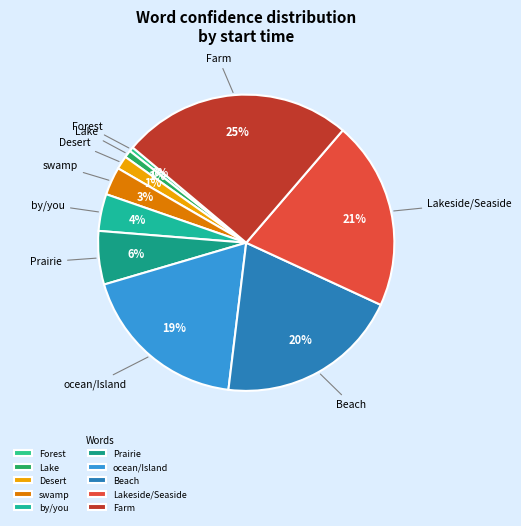

Which category has the biggest portion of the pie?

Farm